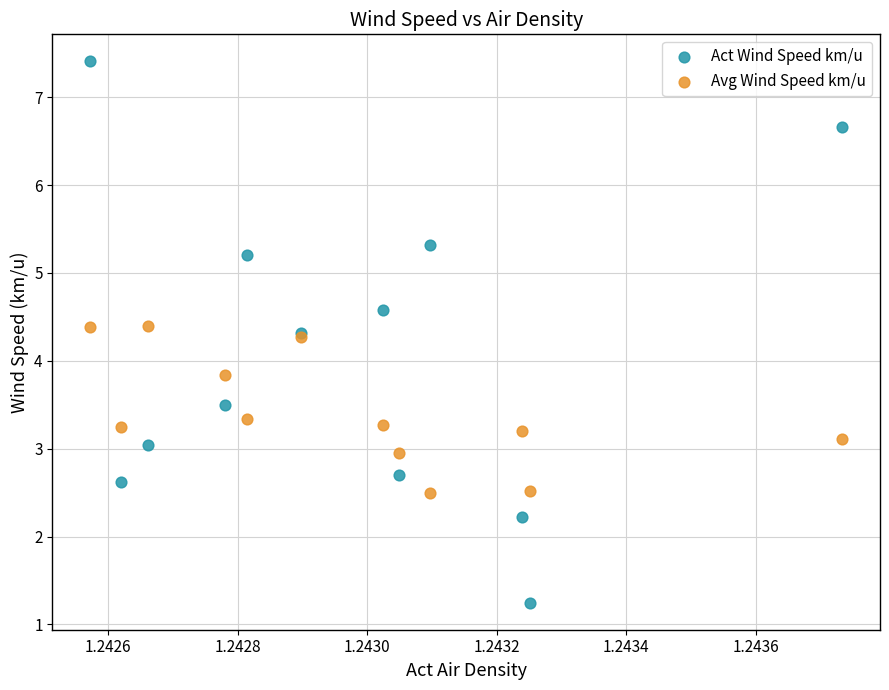

Which series contains the highest Y value?

Act Wind Speed km/u